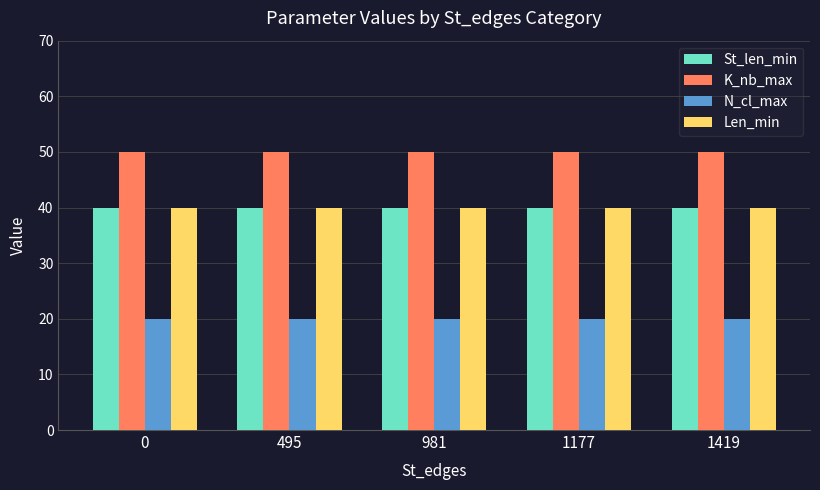

What is the value of the St_len_min bar at the 2nd from the left?

40